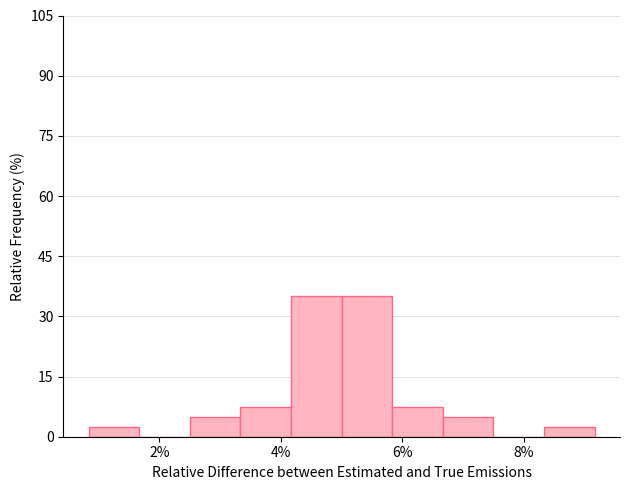

Reading left to right, list every bar in this chart as the range it spans on the x-axis followed by its height. Neither the bar edges nor the heights are printed on the chart, so give them approximately, as read against the axes.

0.8 to 1.6: 2
1.6 to 2.6: 0
2.6 to 3.4: 6
3.4 to 4.2: 8
4.2 to 5.0: 36
5.0 to 5.8: 36
5.8 to 6.6: 8
6.6 to 7.4: 6
7.4 to 8.4: 0
8.4 to 9.2: 2